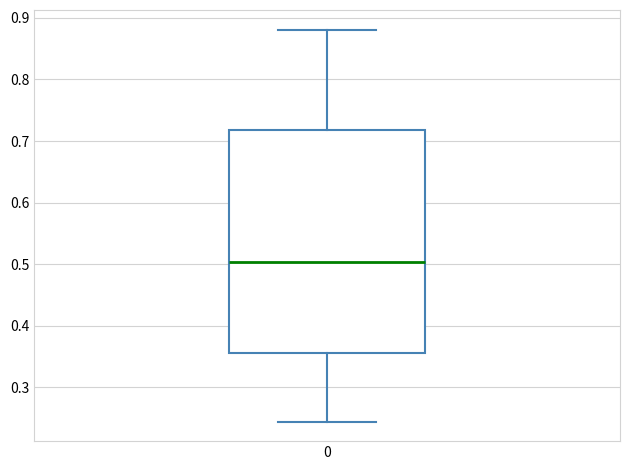

Where does the lower whisker of the box at x = 0 end on the y-axis? The values are not printed on the chart, so give them approximately, as read against the axis.

0.24